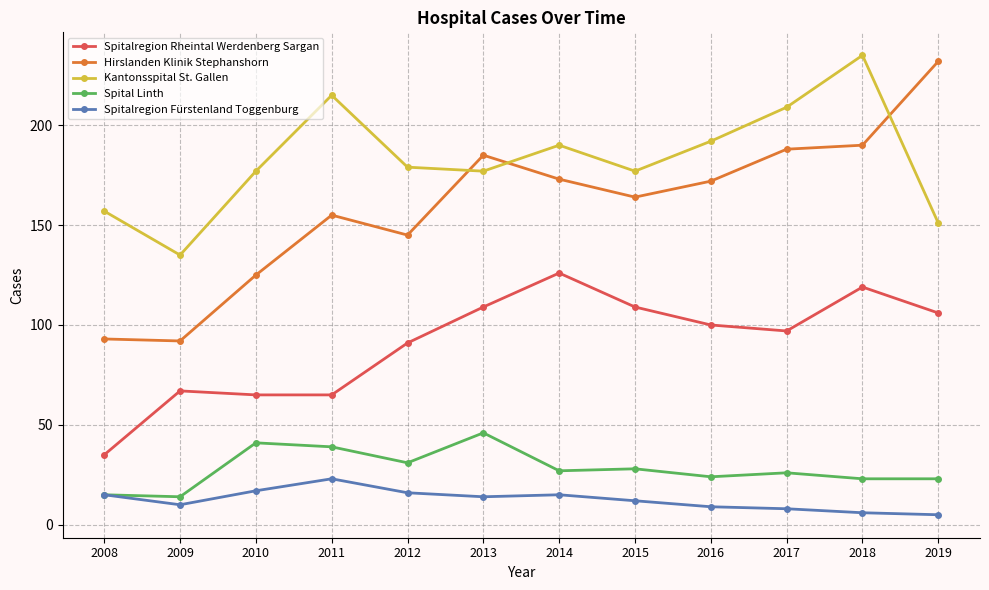

What is the difference between the maximum and minimum values in the Spital Linth series?

32